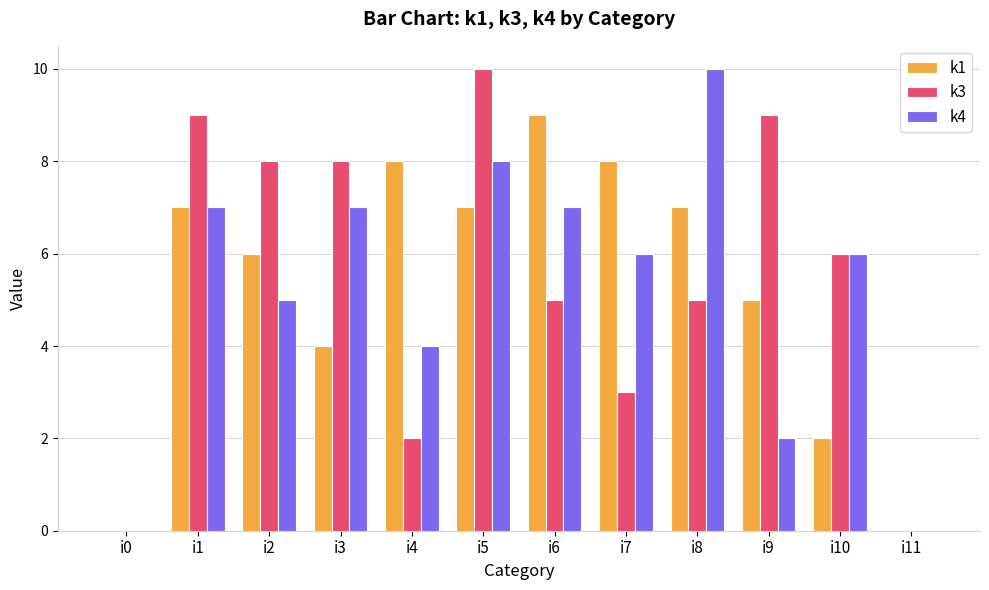

What is the maximum value shown in the chart?

10